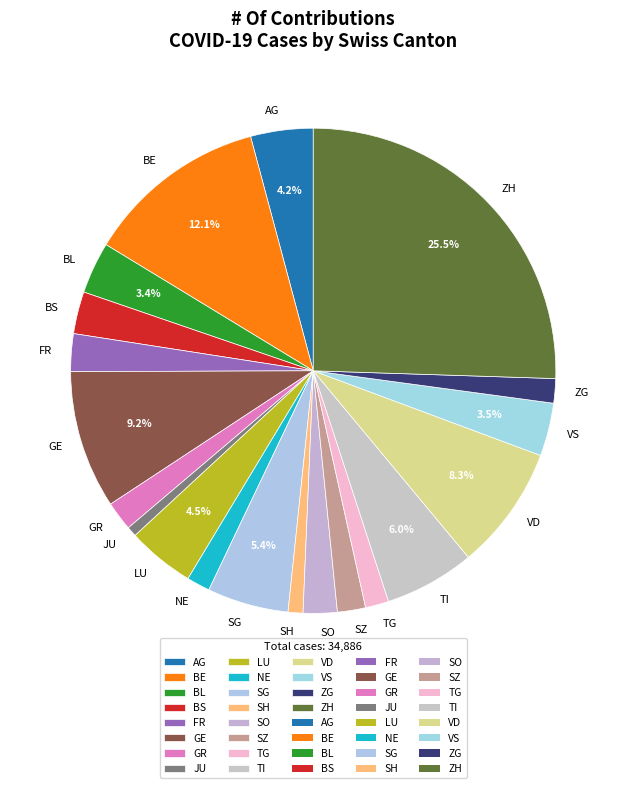

Which has a higher value, VS or NE?

VS